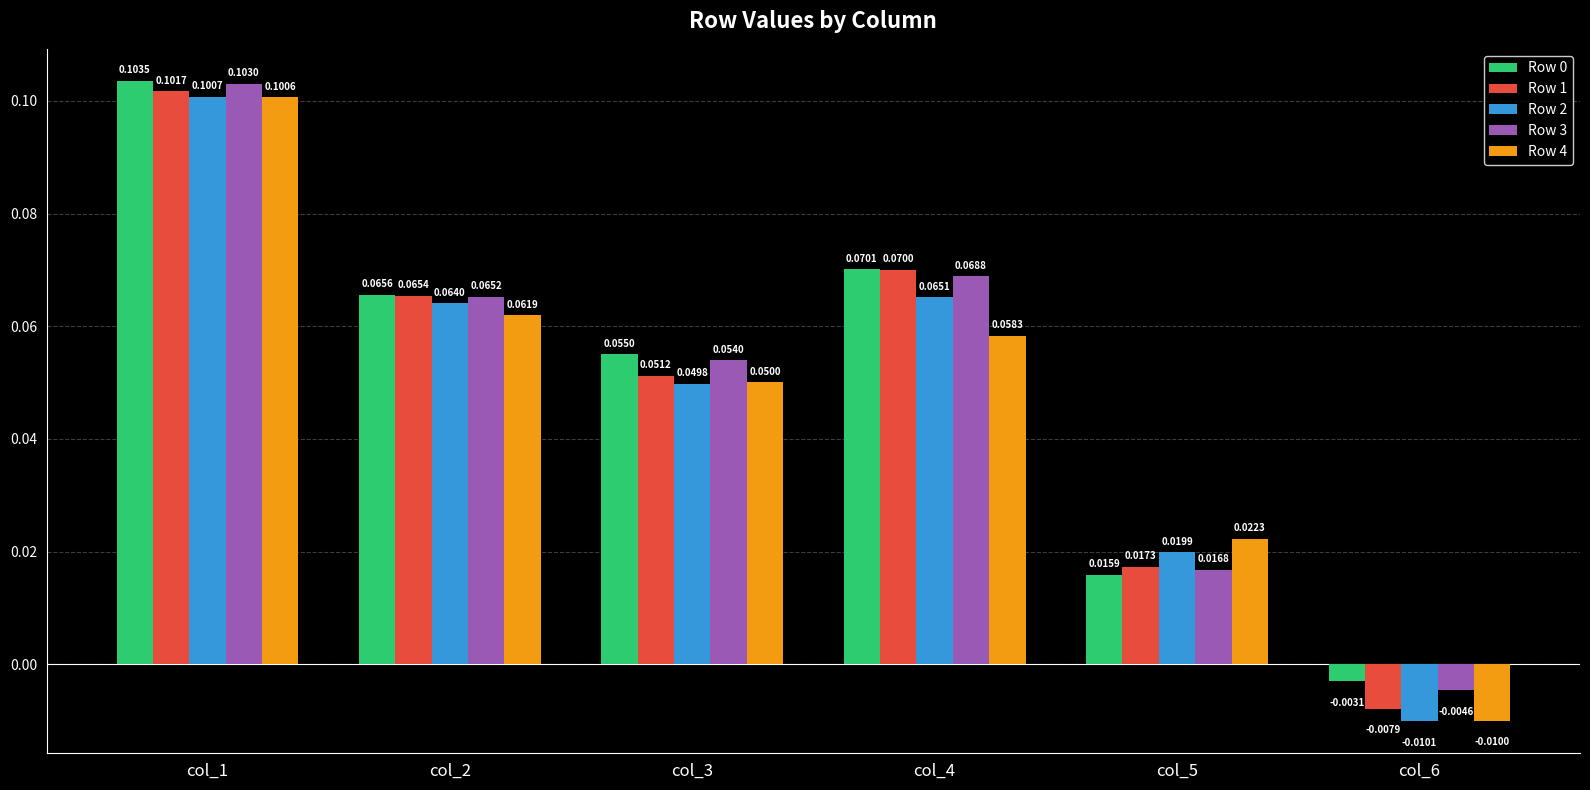

List the labels in order of Row 0 value, smallest first.

col_6, col_5, col_3, col_2, col_4, col_1